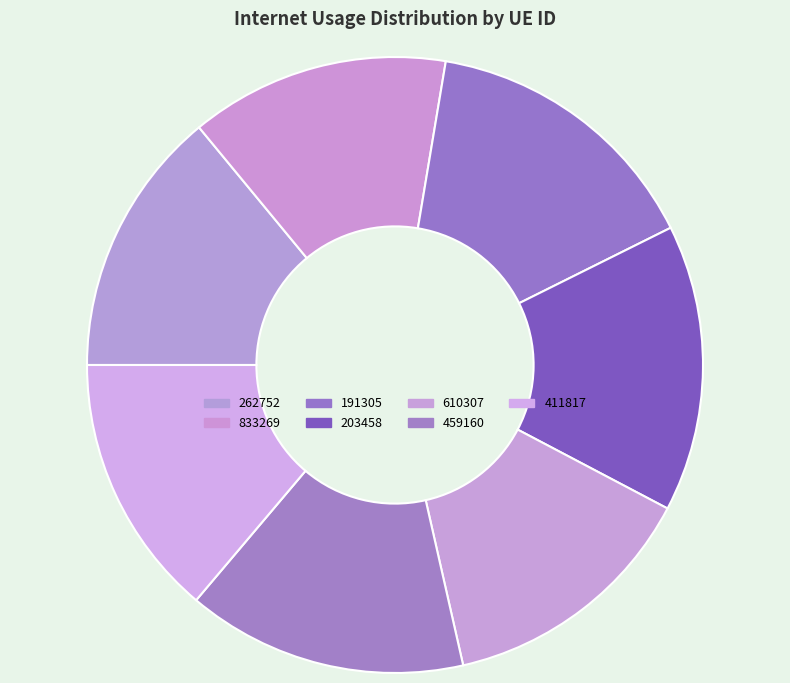

How many segments does this pie chart have?

7